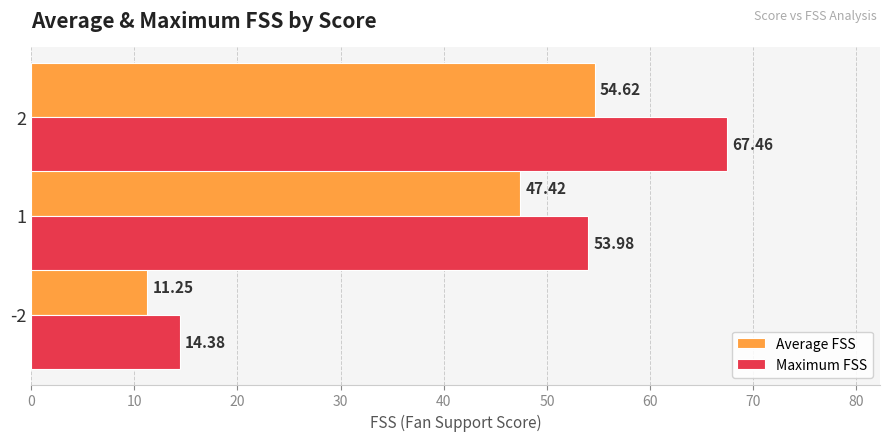

Which category has the highest value in the Maximum FSS series?

2